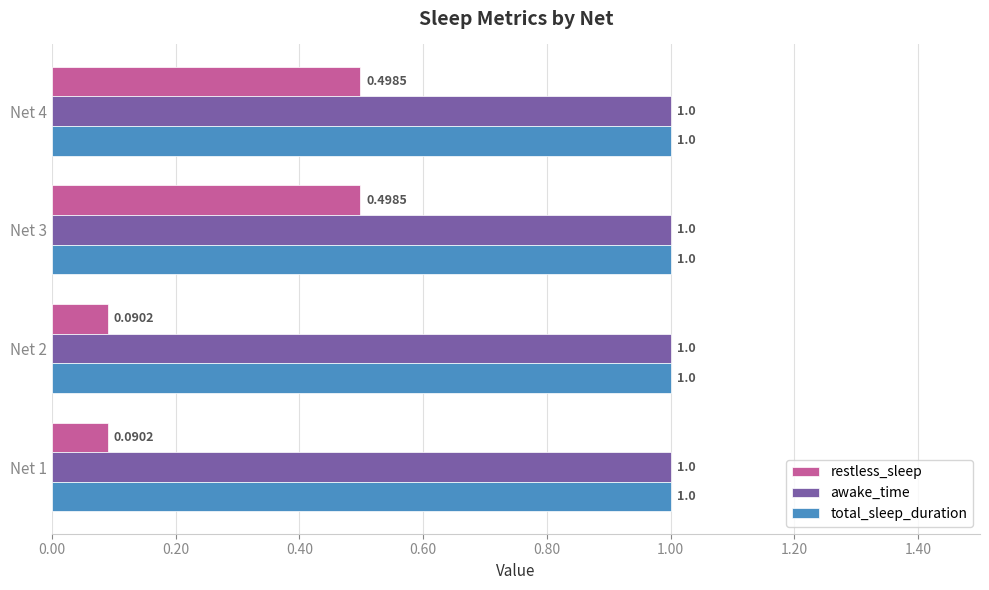

What is the difference between the highest and lowest values at Net 3?

0.5